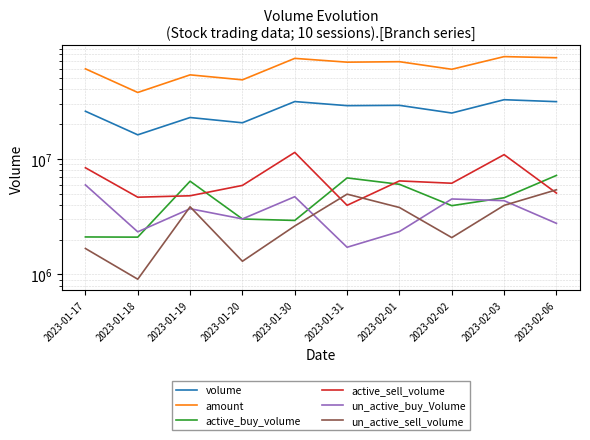

How many interior local peaks does the active_buy_volume series have?

2